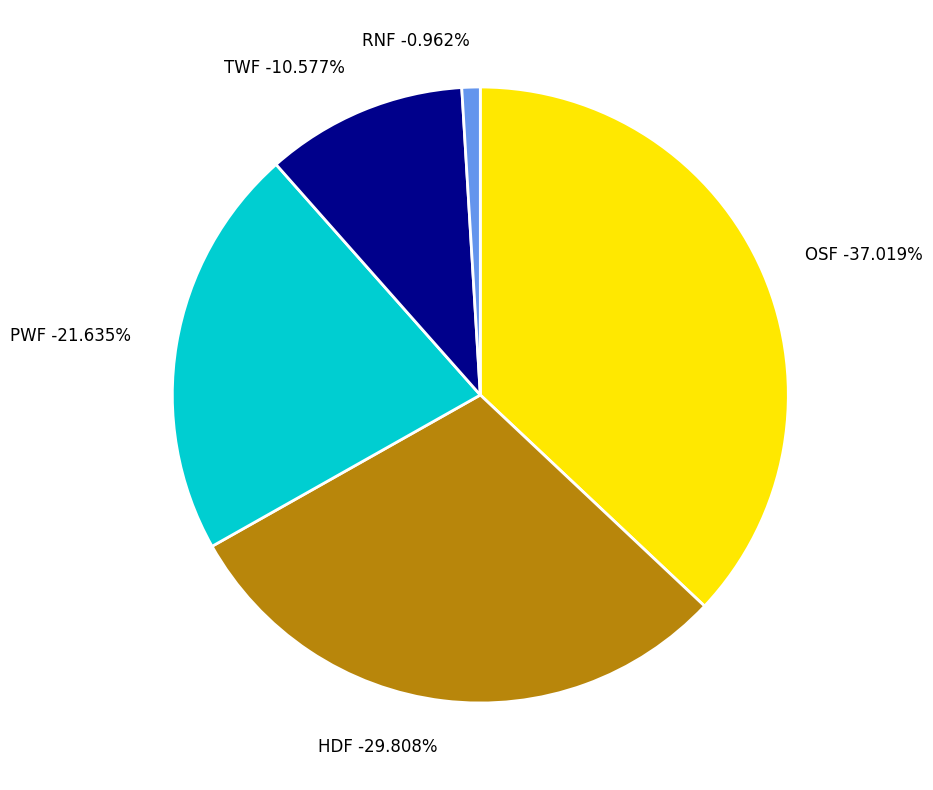

What is the total percentage of RNF and HDF?

30.8%